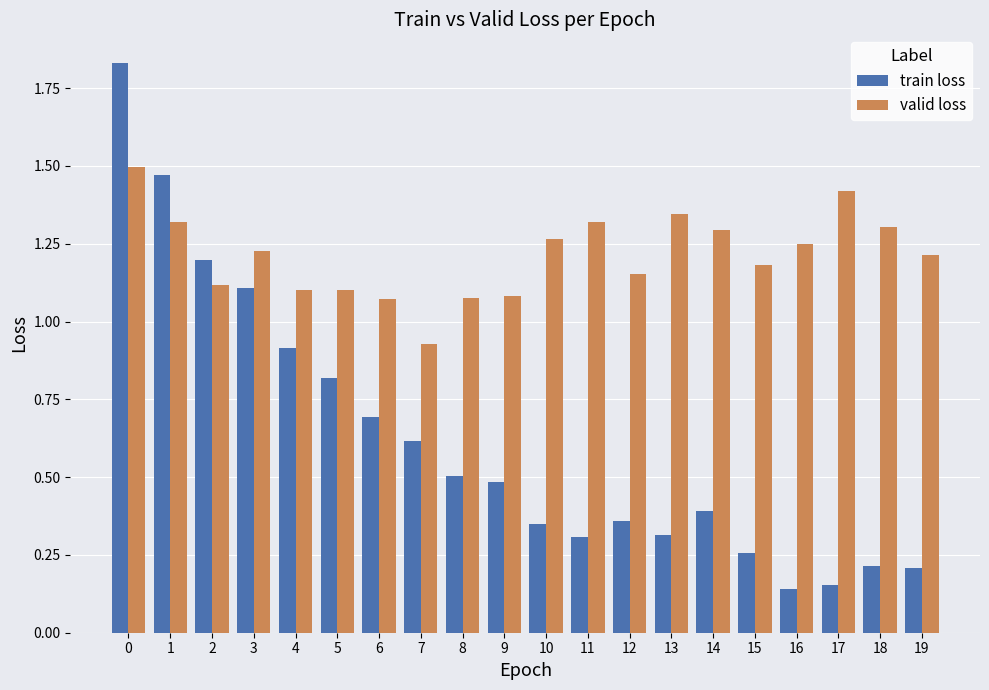

True or false: valid loss has a value of 2.4 at 13.

False